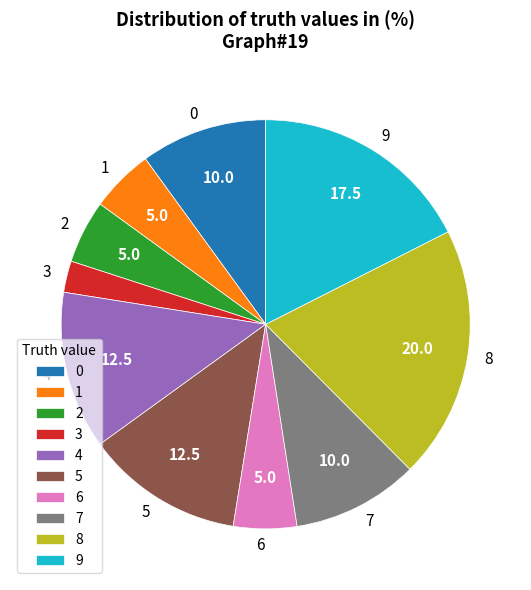

What is the largest slice in the pie chart?

8